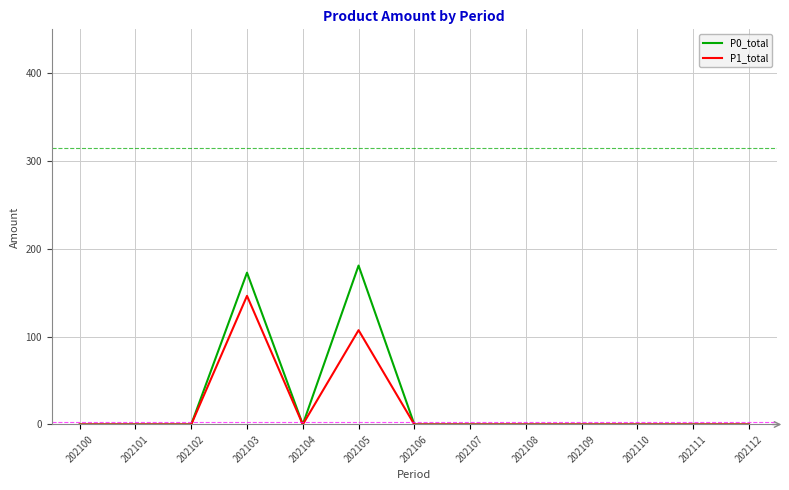

Does the chart have visible grid lines?

Yes